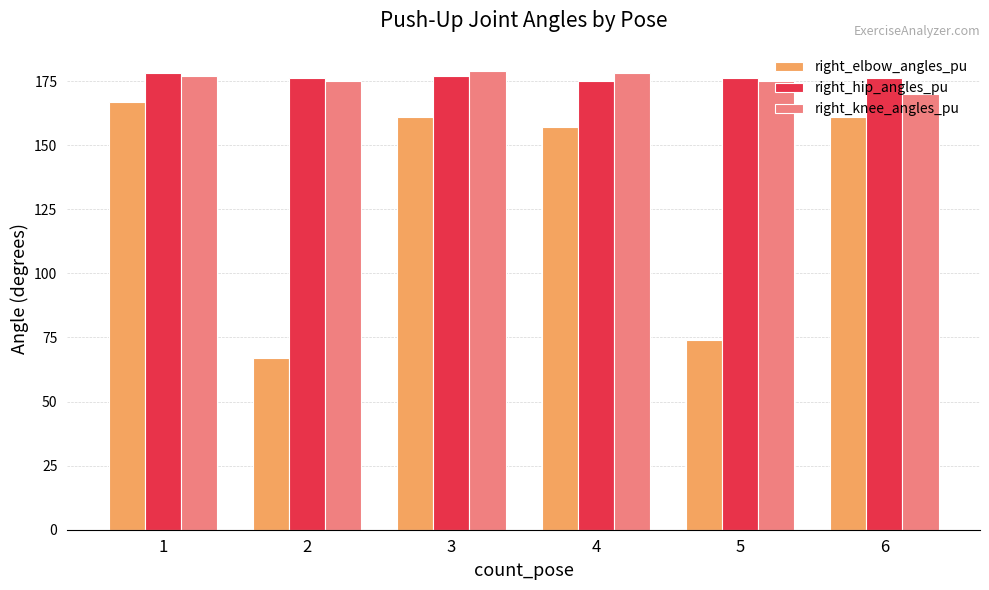

What is the minimum value for right_knee_angles_pu?

170